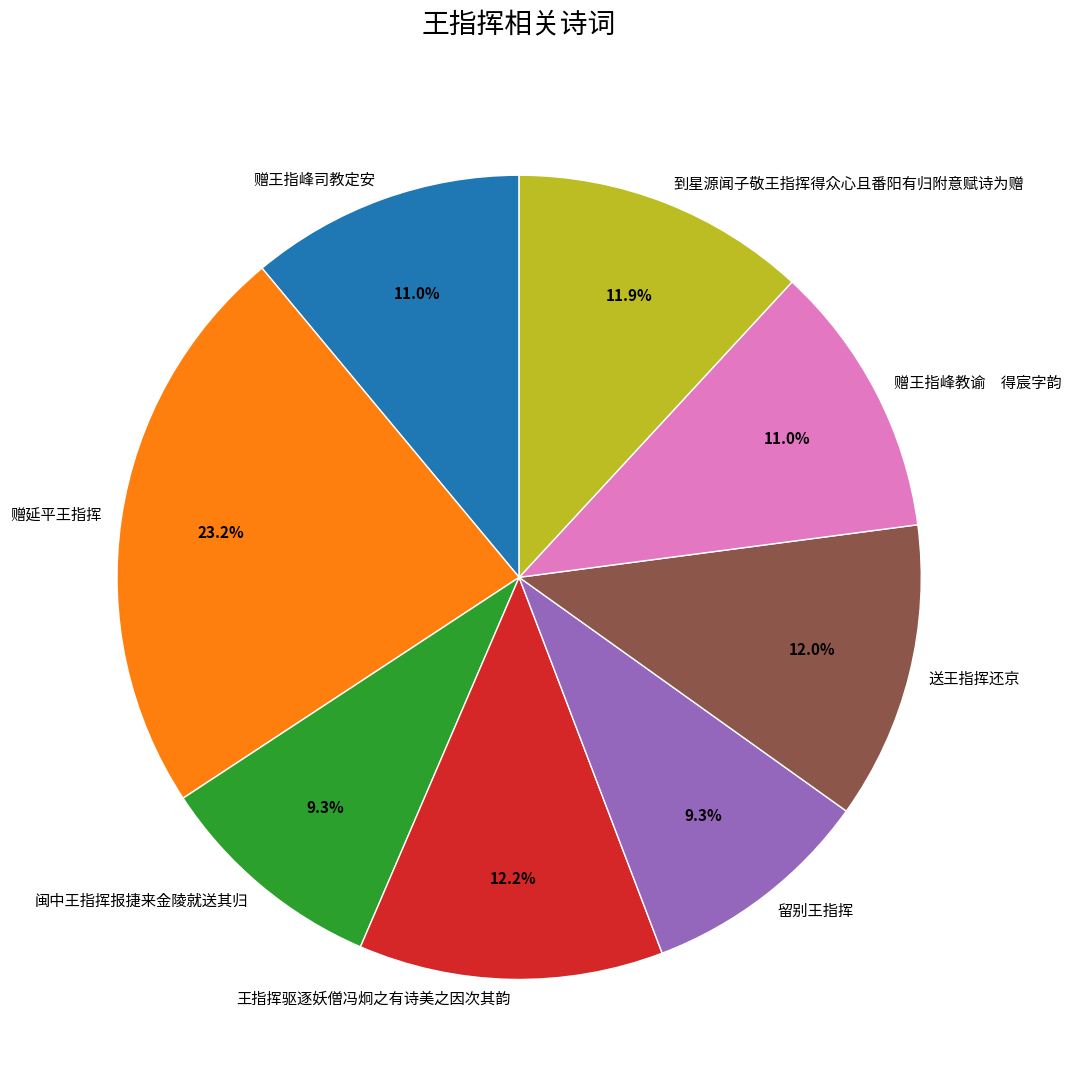

What percentage is the 闽中王指挥报捷来金陵就送其归 slice, to the nearest percent?

9%